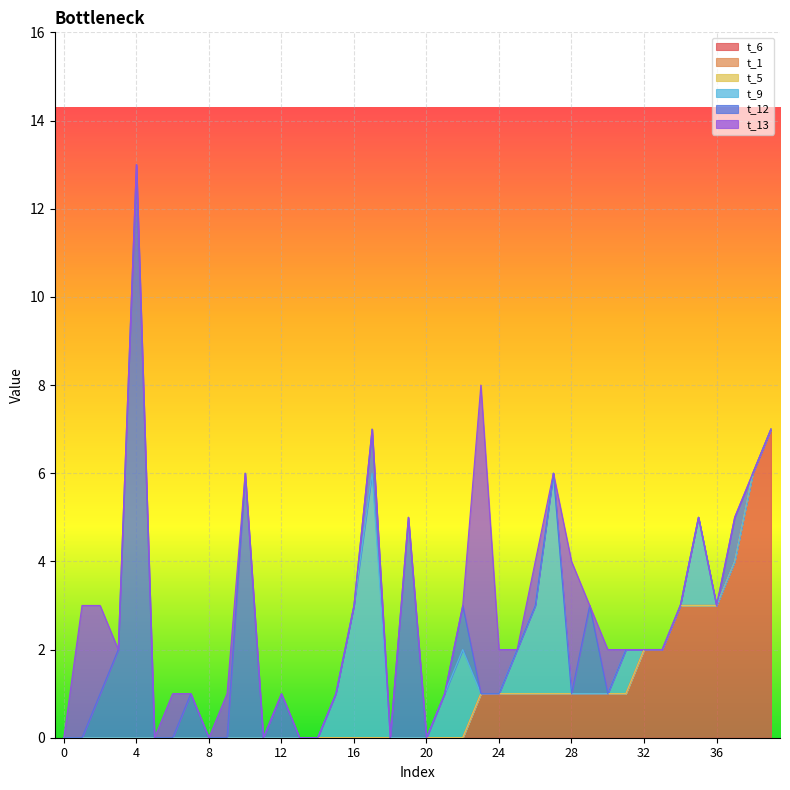

What is the sum of all t_9 values?

24